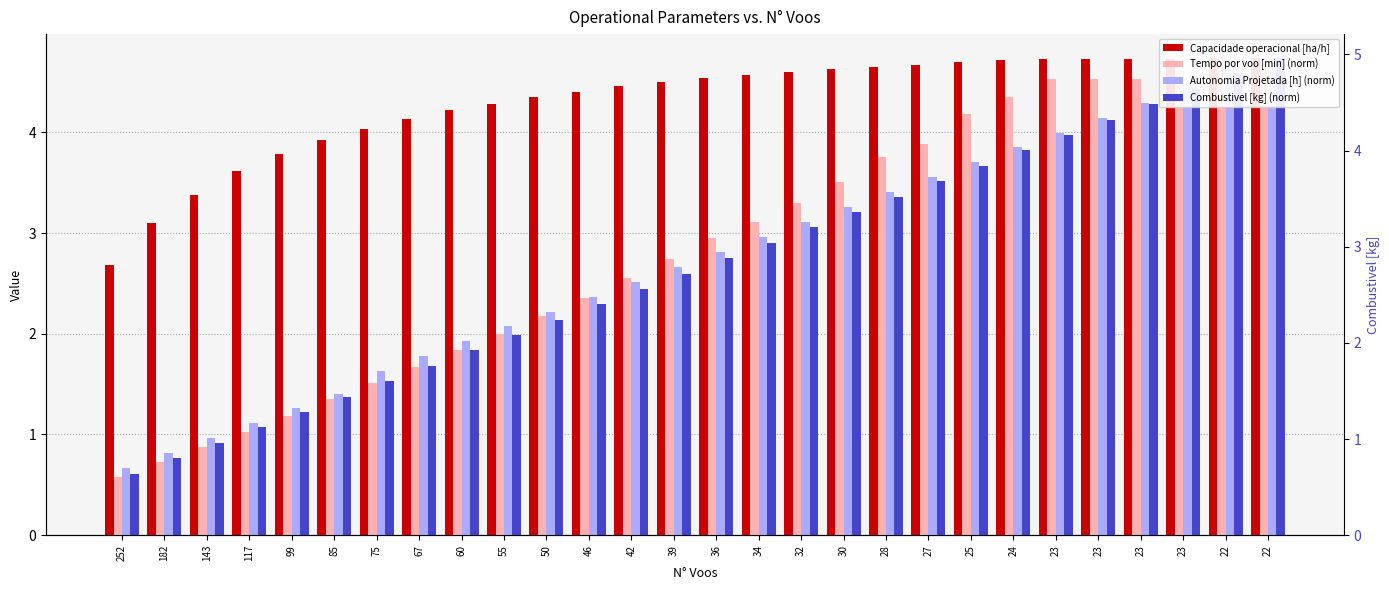

Is the value of Tempo por voo [min] (norm) at 28 greater than the value of Combustivel [kg] (norm) at 46?

Yes